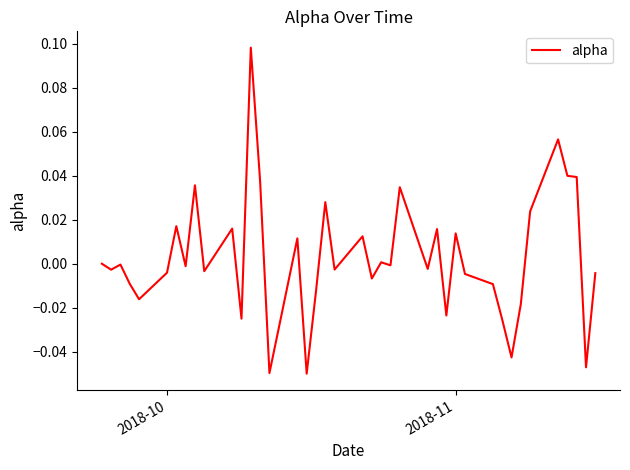

Does the chart display data point markers on the line(s)?

No